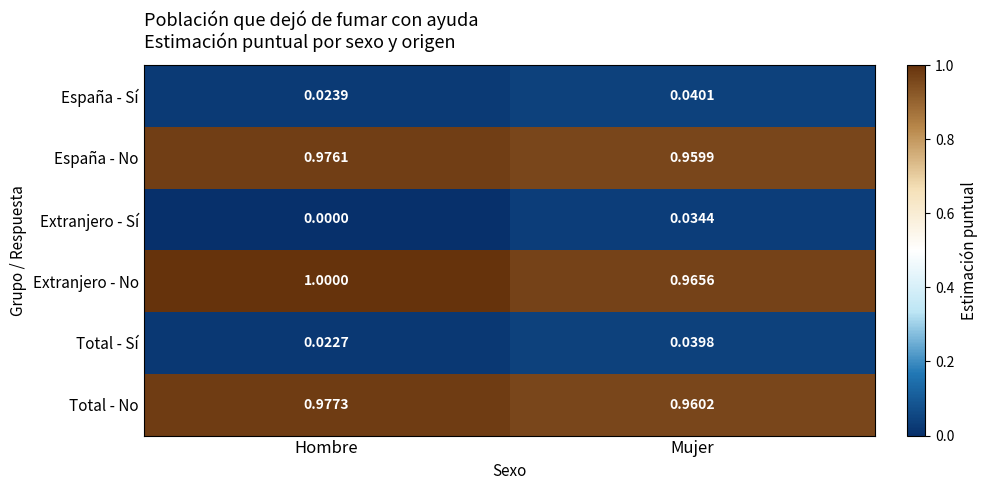

Which label corresponds to the smallest value in the chart?

Hombre